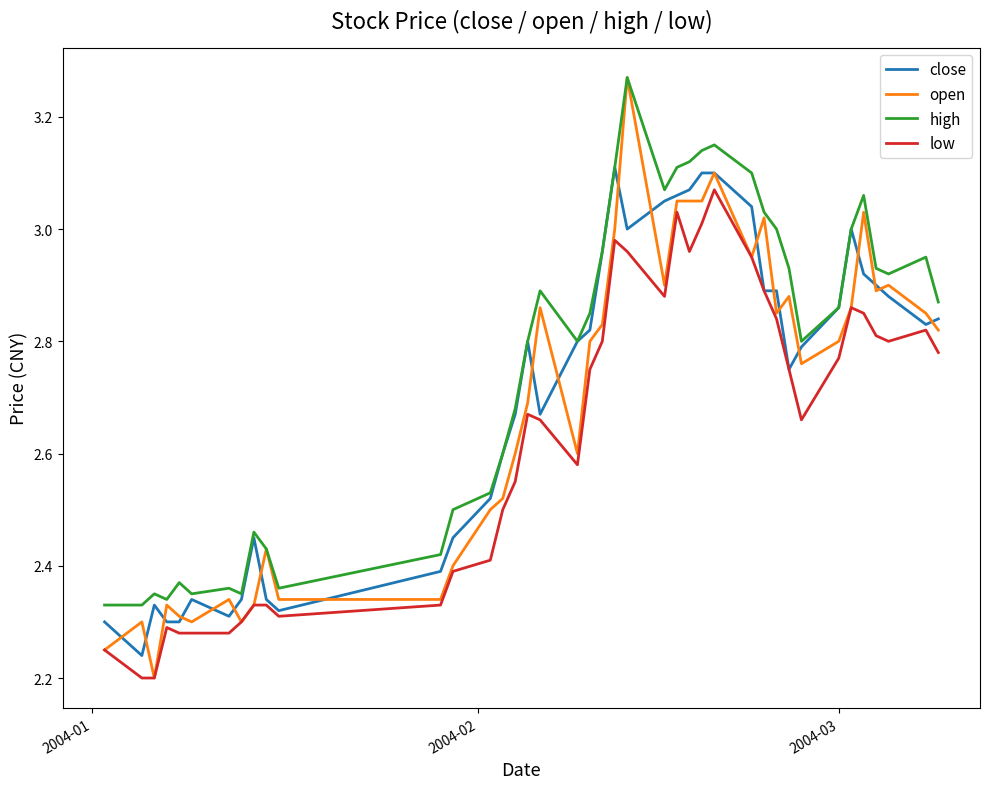

Which series has the widest spread of values?

open